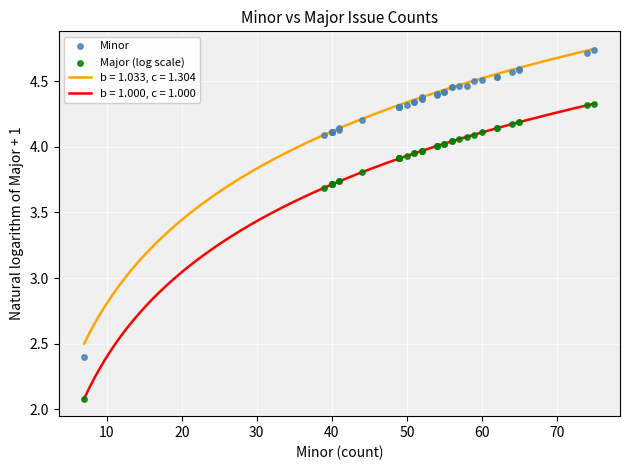

True or false: b = 1.000, c = 1.000 and b = 1.033, c = 1.304 intersect in this chart.

False